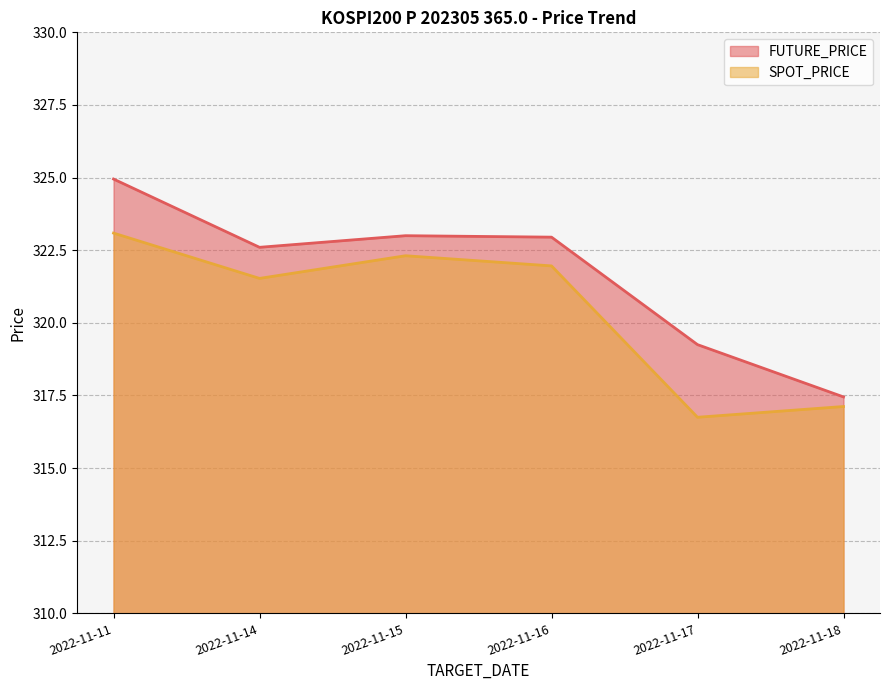

The FUTURE_PRICE series shows 324.9 at 2022-11-11. True or false?

True